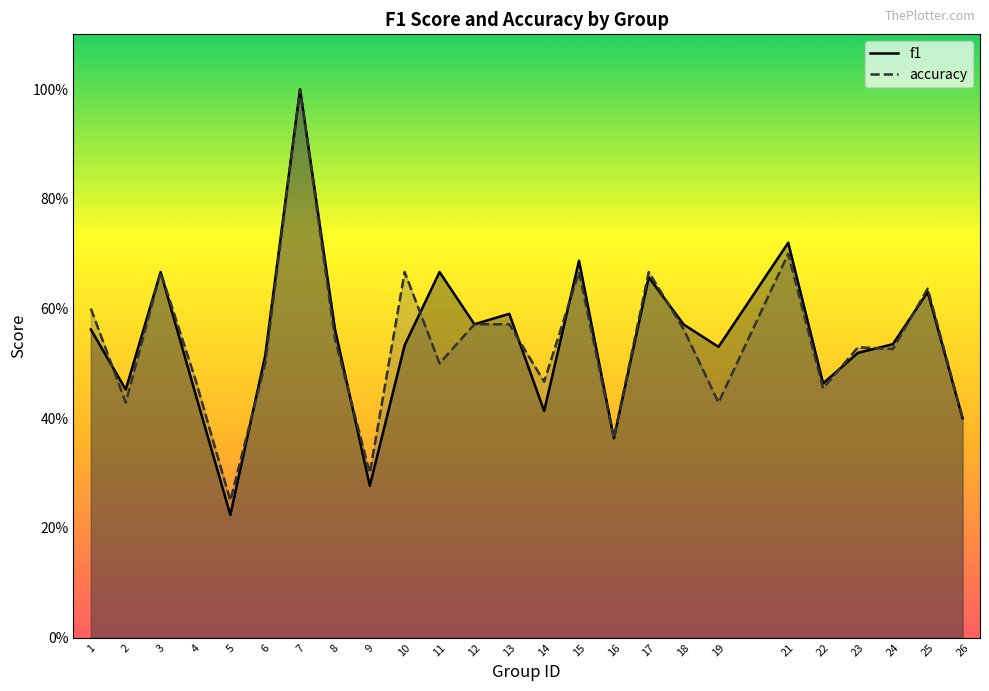

Is the value of f1 at 23 greater than the value of accuracy at 25?

No